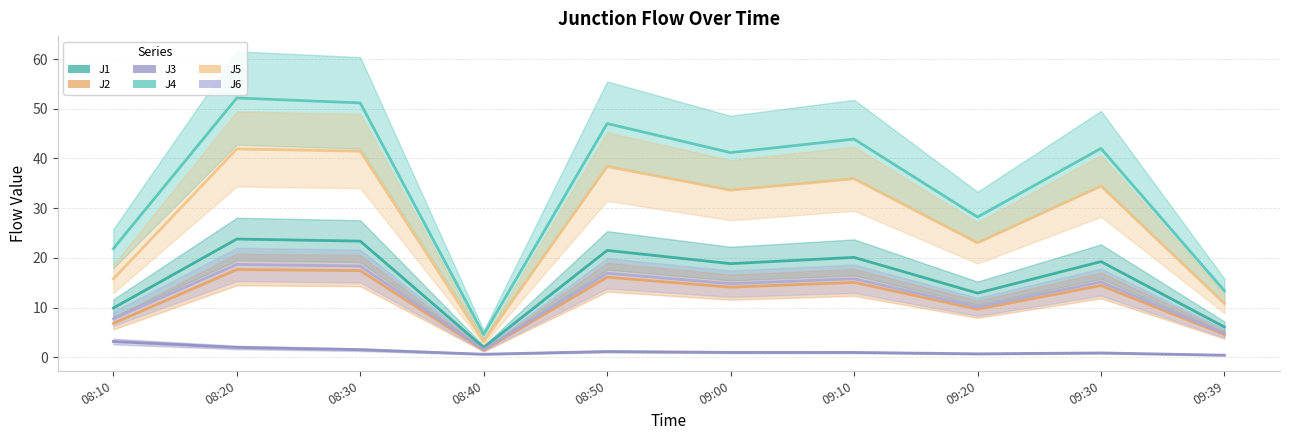

Reading left to right, extract all data points from this chart.

J1: 9.9	23.8	23.4	2.0	21.5	18.8	20.1	12.9	19.2	6.1
J2: 6.8	17.6	17.4	1.4	16.1	14.1	15.1	9.7	14.4	4.5
J3: 3.2	2.0	1.5	0.6	1.1	1.0	1.0	0.7	0.9	0.4
J4: 21.9	52.2	51.2	4.6	47.0	41.2	43.9	28.2	42.0	13.4
J5: 15.8	41.9	41.5	3.1	38.4	33.6	35.9	23.0	34.5	10.8
J6: 7.7	18.7	18.4	1.5	16.9	14.8	15.8	10.1	15.1	4.8